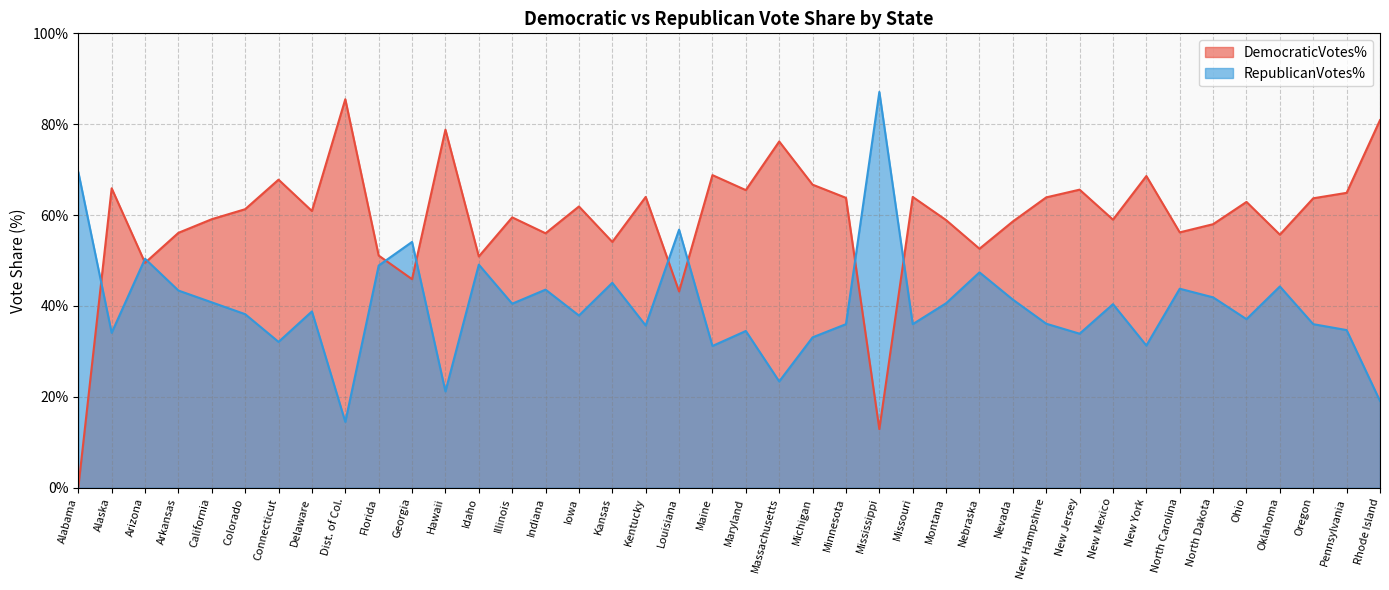

At California, list the series in order from largest to smallest.

DemocraticVotes%, RepublicanVotes%